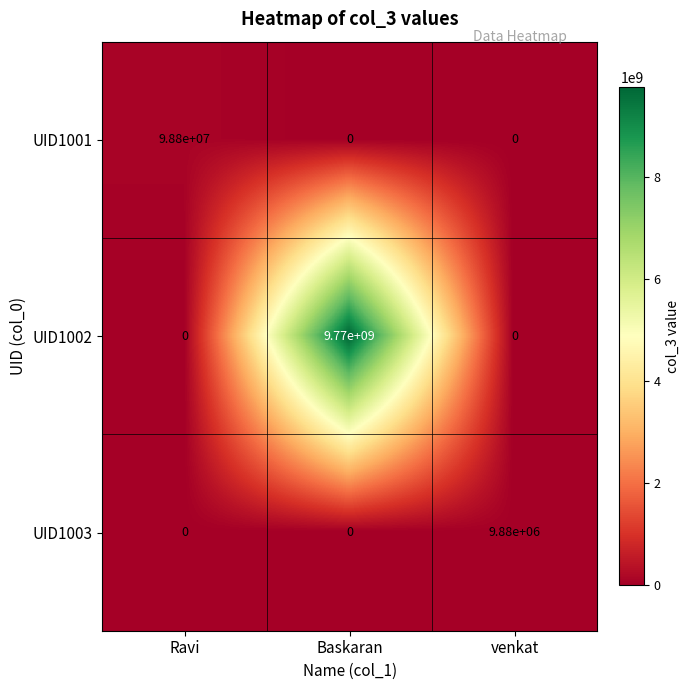

Reading right to left, list all the values displayed in this chart.

UID1001: venkat=0	Baskaran=0	Ravi=98800000
UID1002: venkat=0	Baskaran=9770000000	Ravi=0
UID1003: venkat=9880000	Baskaran=0	Ravi=0